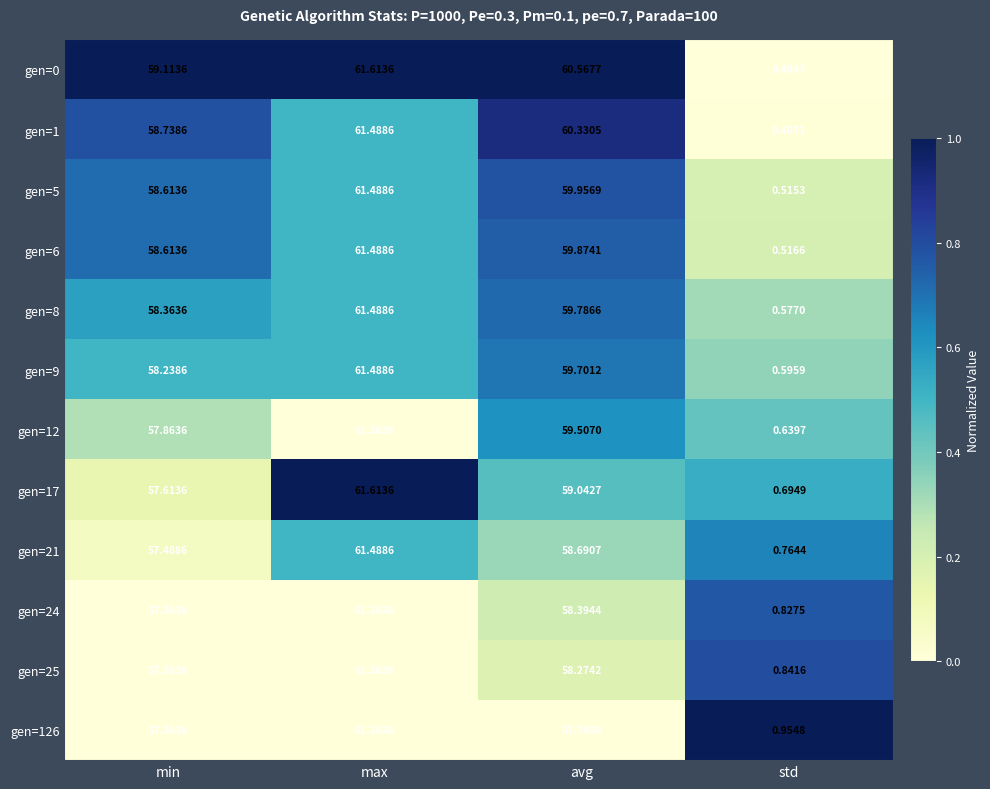

Is the value of gen=25 at min greater than the value of gen=6 at max?

No